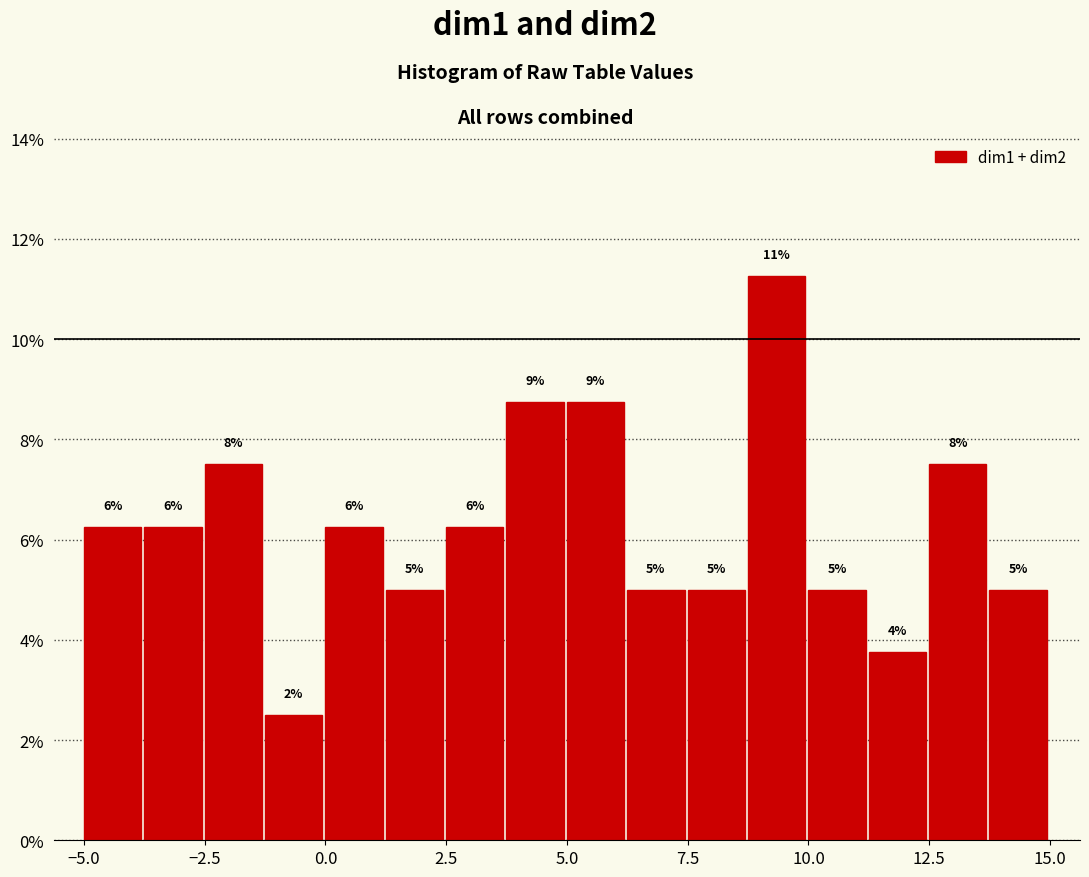

Around what value on the x-axis is the tallest bar? Give the approximate position of its centre, as read against the axis.

9.5